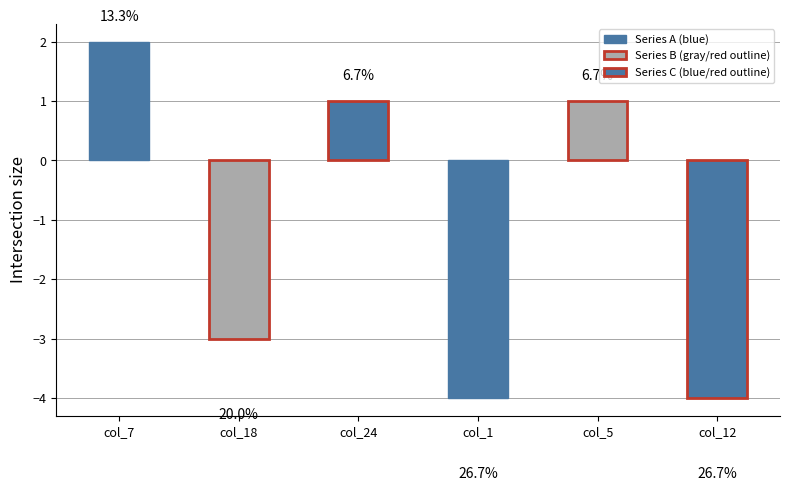

How many bars are there in total?

6